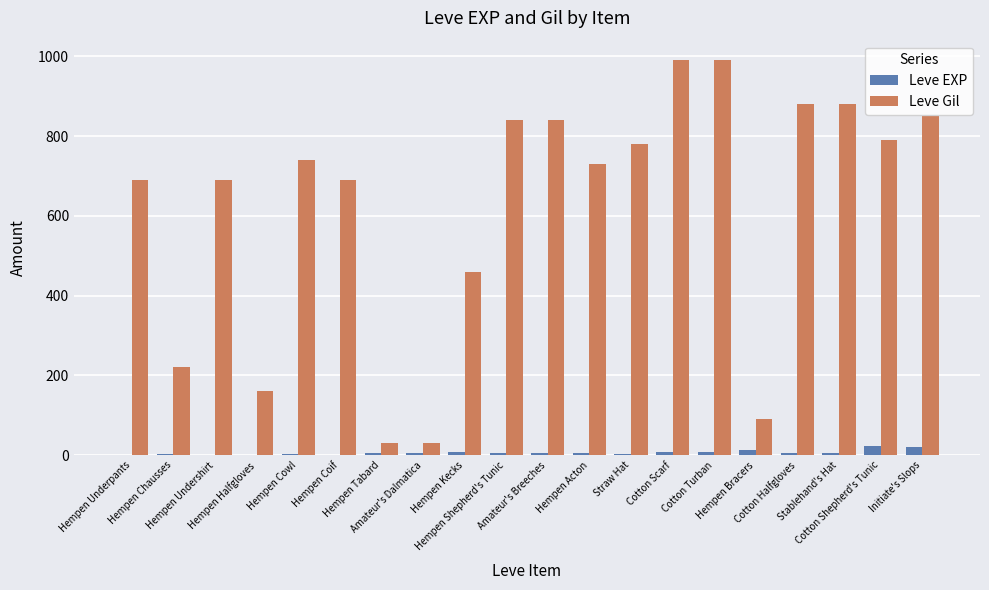

What is the maximum value shown in the chart?

990